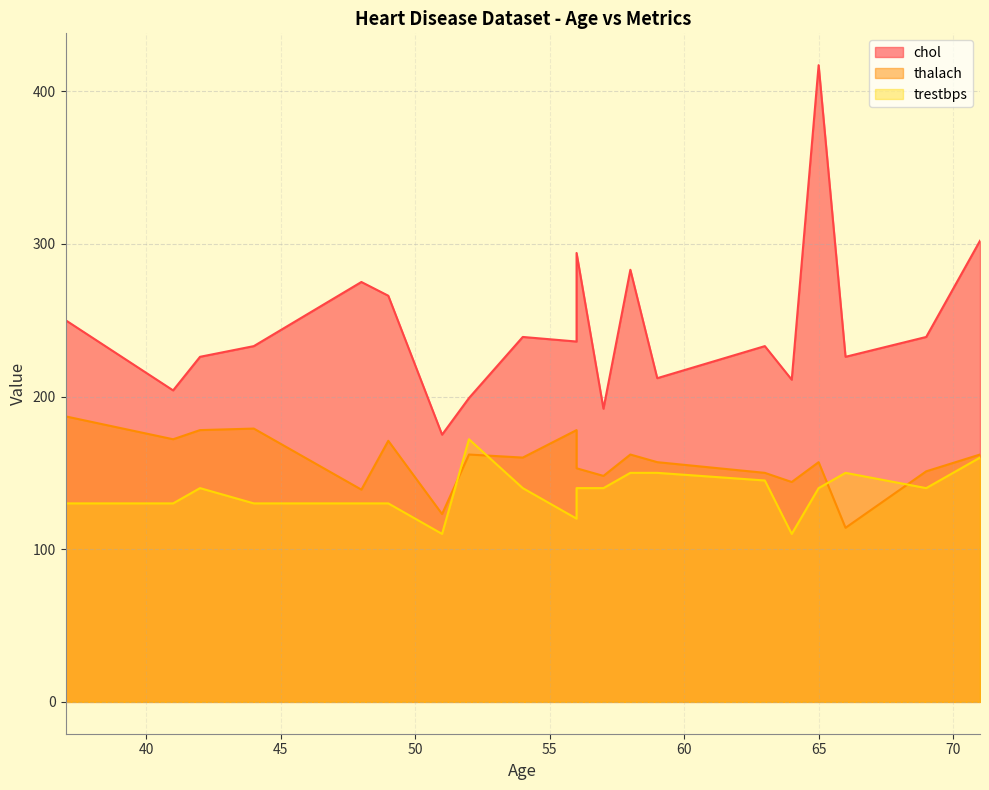

At which category does the chart reach its peak across all series?

65